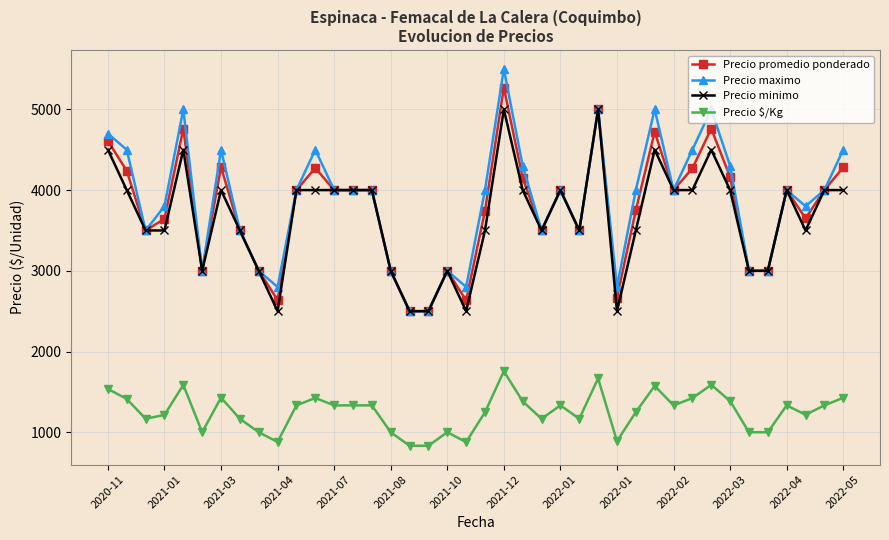

What is the difference between the maximum and minimum values in the Precio minimo series?

2500